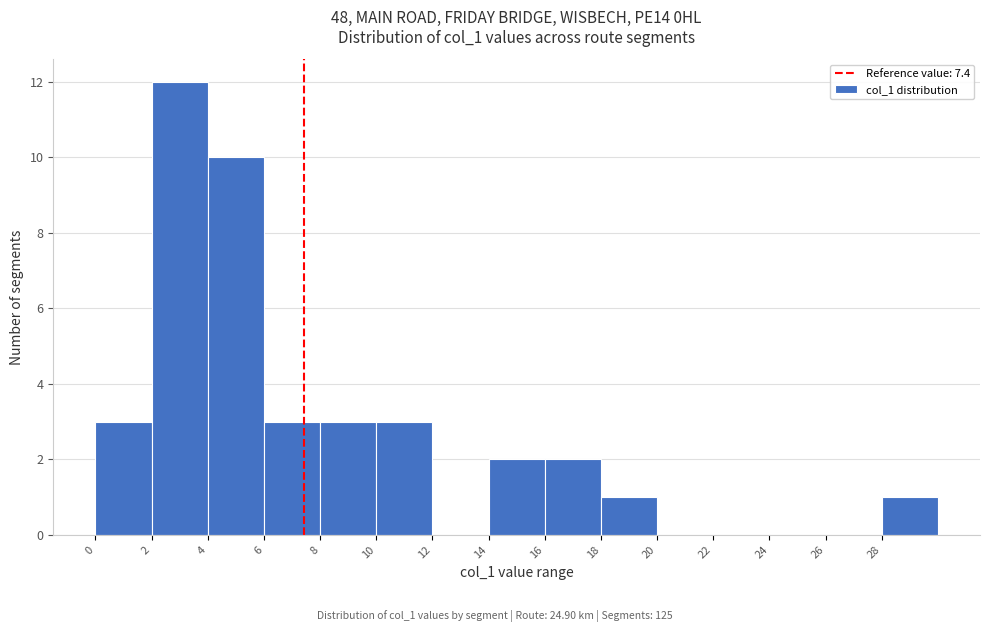

Reading left to right, transcribe this chart: for each bar, give the range it covers on the x-axis and its height. The values are not printed on the chart, so give them approximately, as read against the axis.

0 to 2: 3
2 to 4: 12
4 to 6: 10
6 to 8: 3
8 to 10: 3
10 to 12: 3
12 to 14: 0
14 to 16: 2
16 to 18: 2
18 to 20: 1
20 to 22: 0
22 to 24: 0
24 to 26: 0
26 to 28: 0
28 to 30: 1